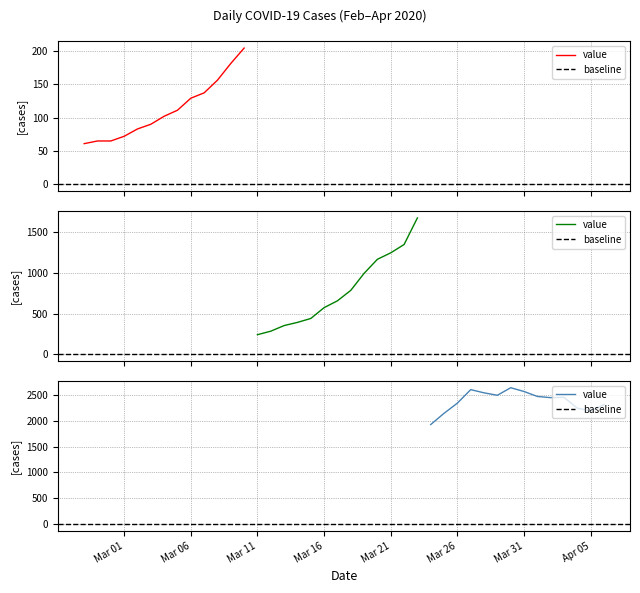

How many categories are shown in the chart?

40